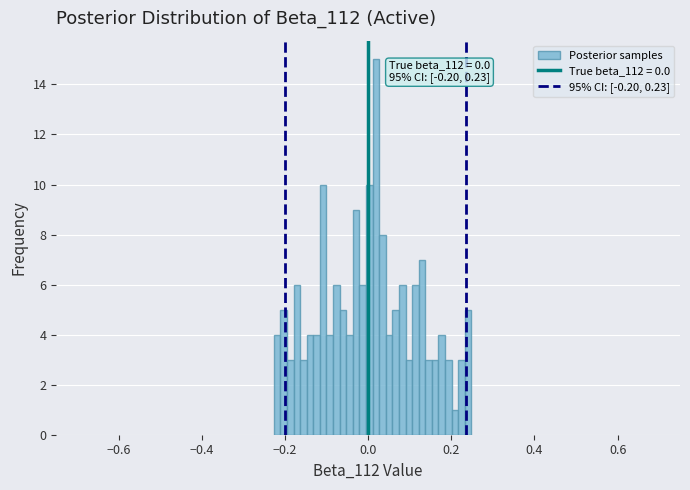

Around what value on the x-axis is the tallest bar? Give the approximate position of its centre, as read against the axis.

0.02